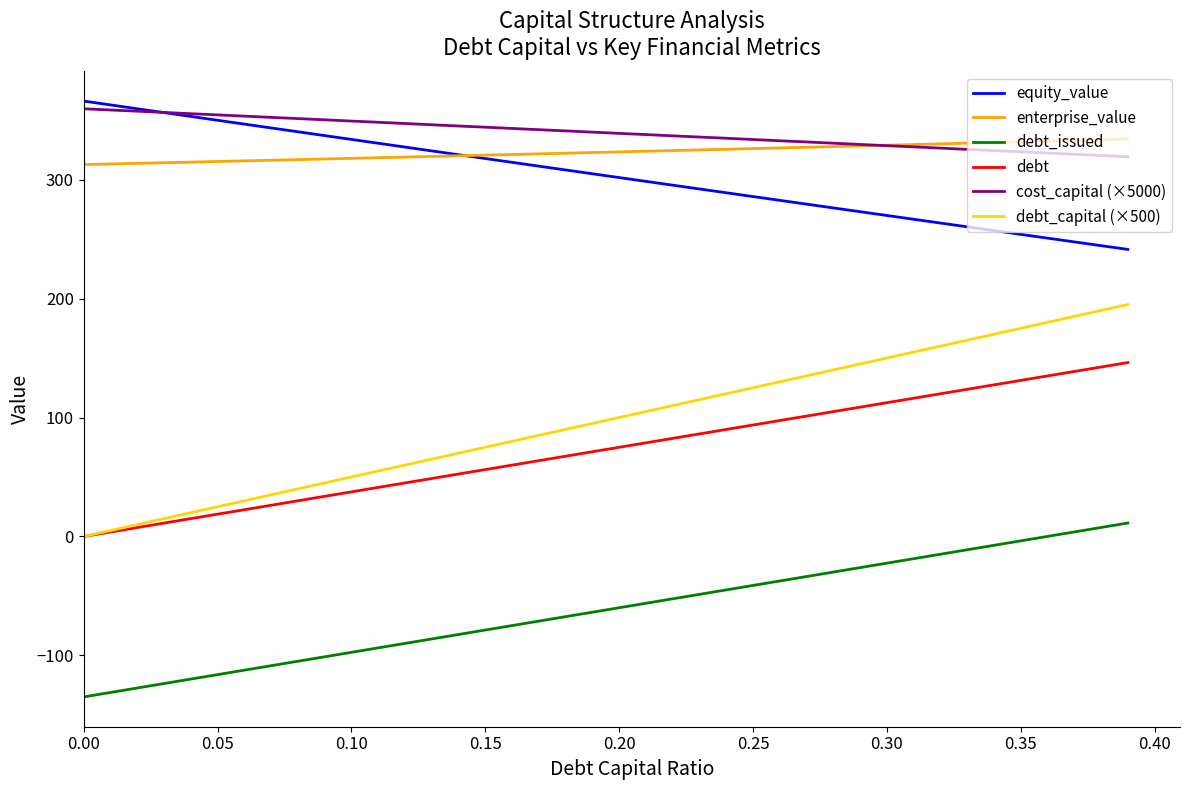

How many values in the debt series are below 74?

20